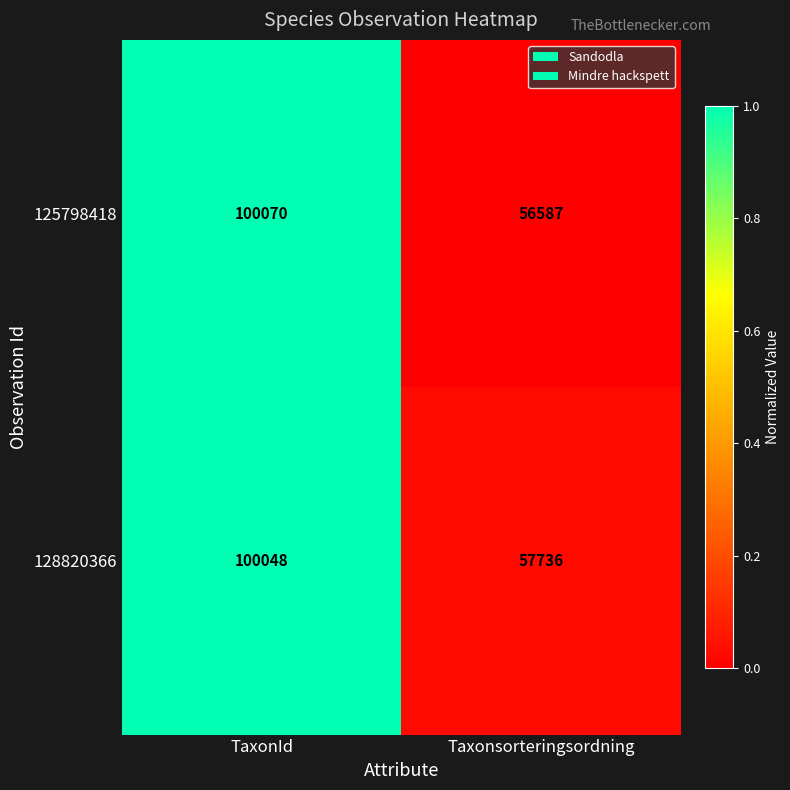

True or false: 128820366 has a value of 57736 at Taxonsorteringsordning.

True